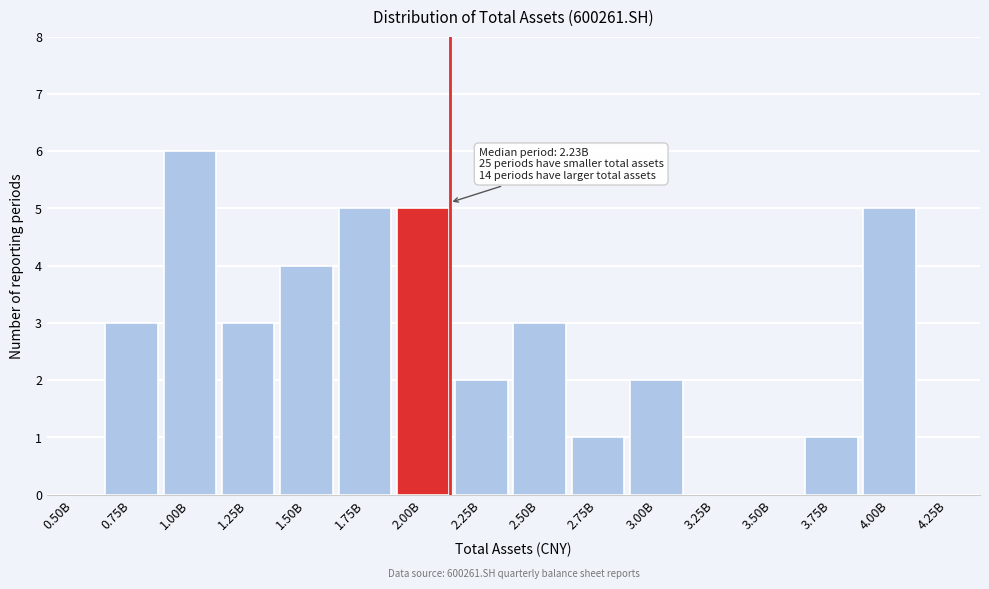

Reading left to right, extract all data points from this chart.

0.50B=0	0.75B=3	1.00B=6	1.25B=3	1.50B=4	1.75B=5	2.00B=5	2.25B=2	2.50B=3	2.75B=1	3.00B=2	3.25B=0	3.50B=0	3.75B=1	4.00B=5	4.25B=0